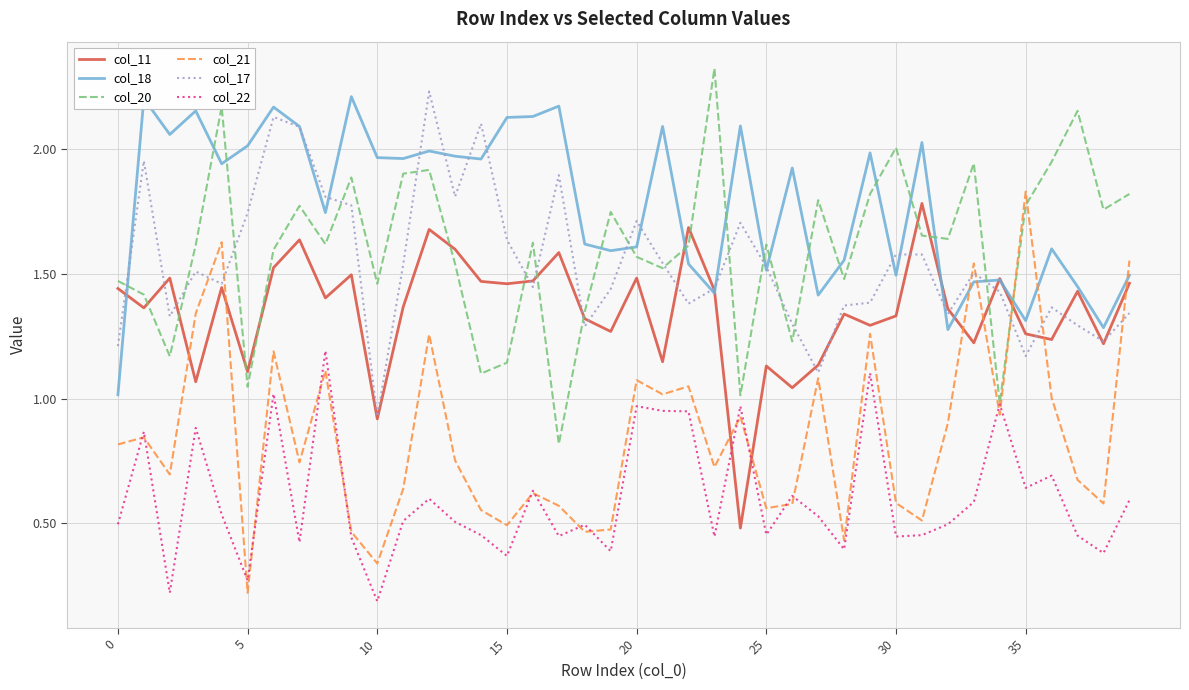

How many lines are shown in the chart?

6